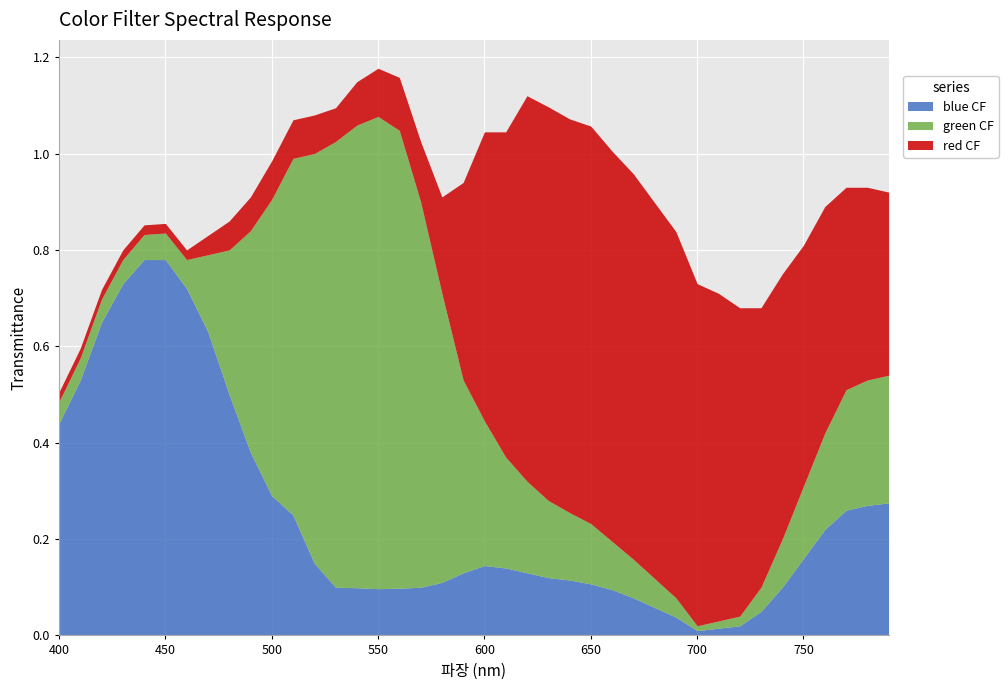

How many interior local peaks does the blue CF series have?

1